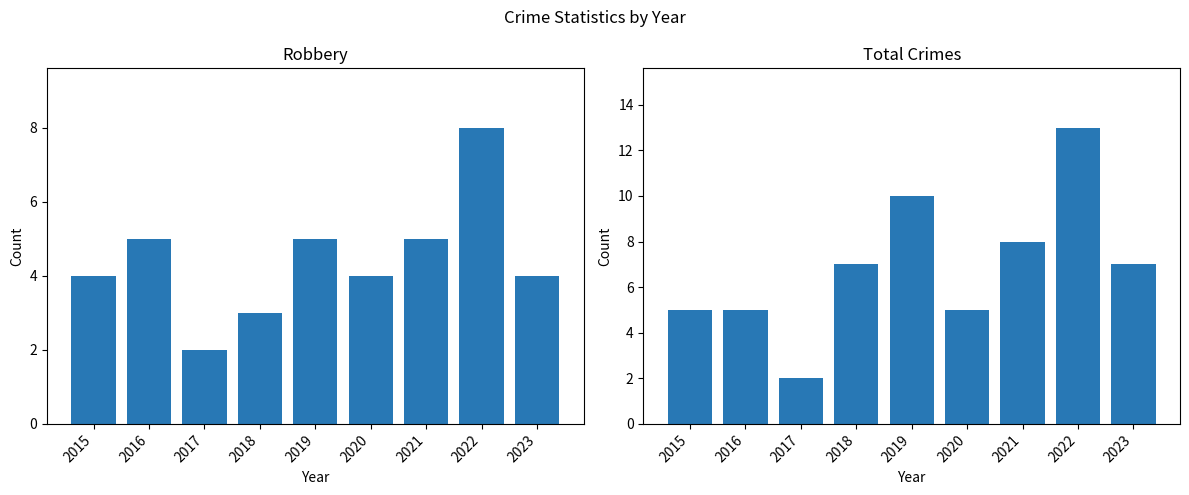

What are all the series names shown in the legend?

Robbery, Total